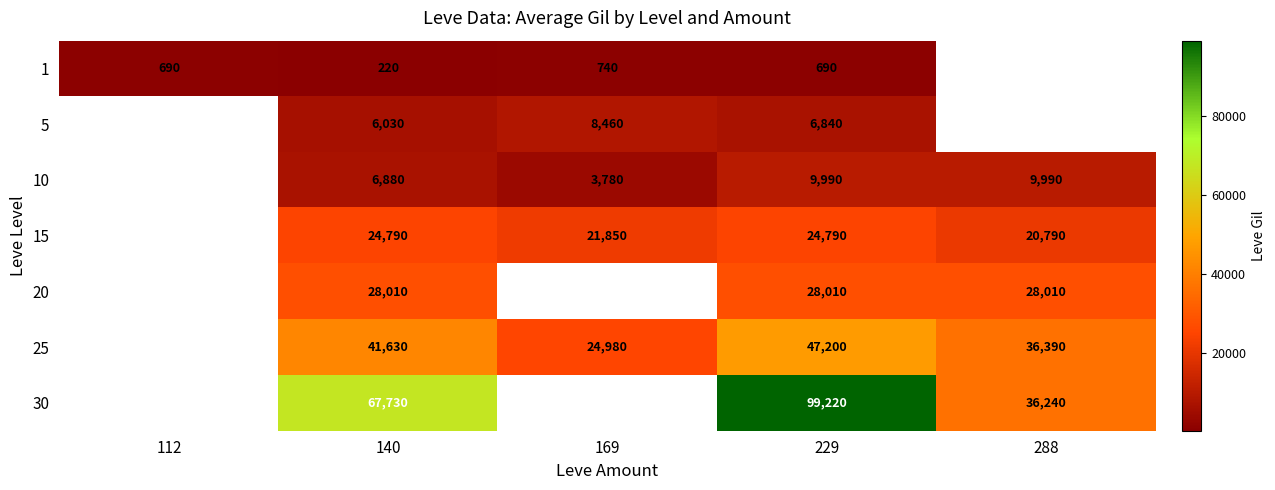

What is the difference between the highest and lowest values at 140?

67510